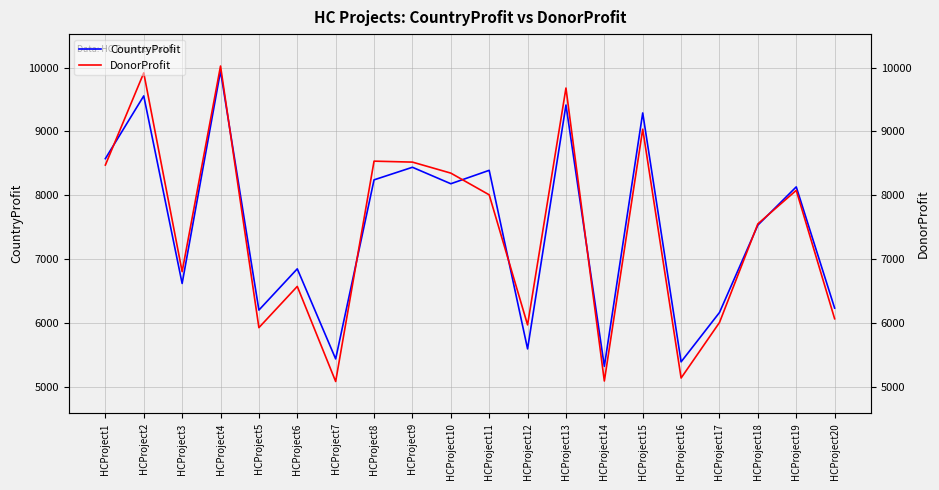

Reading right to left, transcribe all the data shown in this chart.

CountryProfit: HCProject20=6232.0	HCProject19=8131.0	HCProject18=7532.0	HCProject17=6163.0	HCProject16=5390.0	HCProject15=9289.0	HCProject14=5320.0	HCProject13=9413.0	HCProject12=5593.0	HCProject11=8390.0	HCProject10=8180.0	HCProject9=8438.0	HCProject8=8241.0	HCProject7=5436.0	HCProject6=6847.0	HCProject5=6201.0	HCProject4=9945.0	HCProject3=6618.0	HCProject2=9556.0	HCProject1=8573.0
DonorProfit: HCProject20=6065.0	HCProject19=8076.6	HCProject18=7551.8	HCProject17=6006.4	HCProject16=5136.7	HCProject15=9034.5	HCProject14=5089.9	HCProject13=9679.0	HCProject12=5968.9	HCProject11=8006.5	HCProject10=8346.5	HCProject9=8518.9	HCProject8=8533.9	HCProject7=5082.5	HCProject6=6571.8	HCProject5=5925.8	HCProject4=10023.9	HCProject3=6803.6	HCProject2=9916.6	HCProject1=8472.6